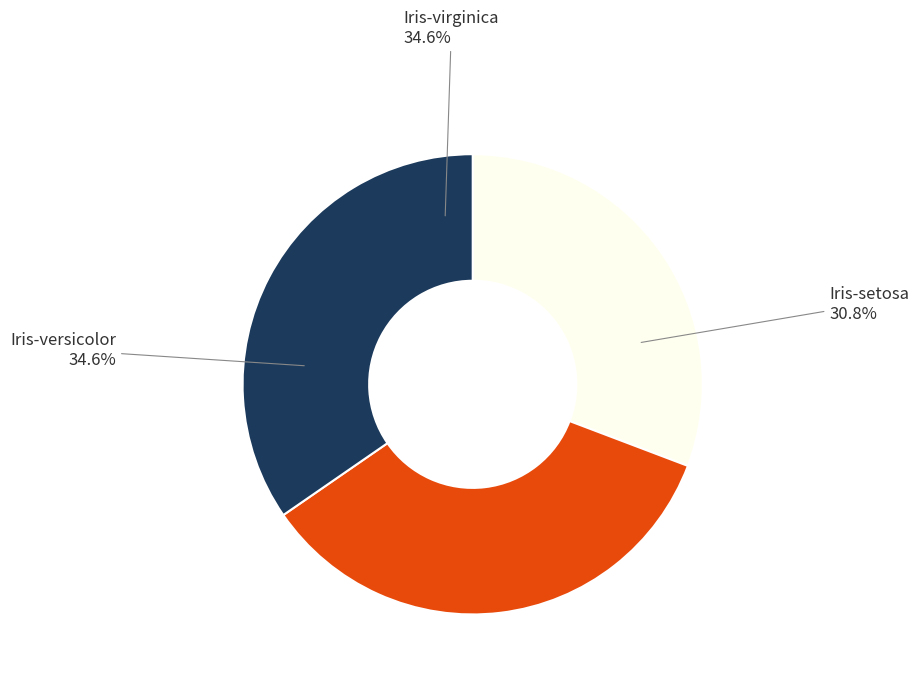

Does any single category account for the majority?

No